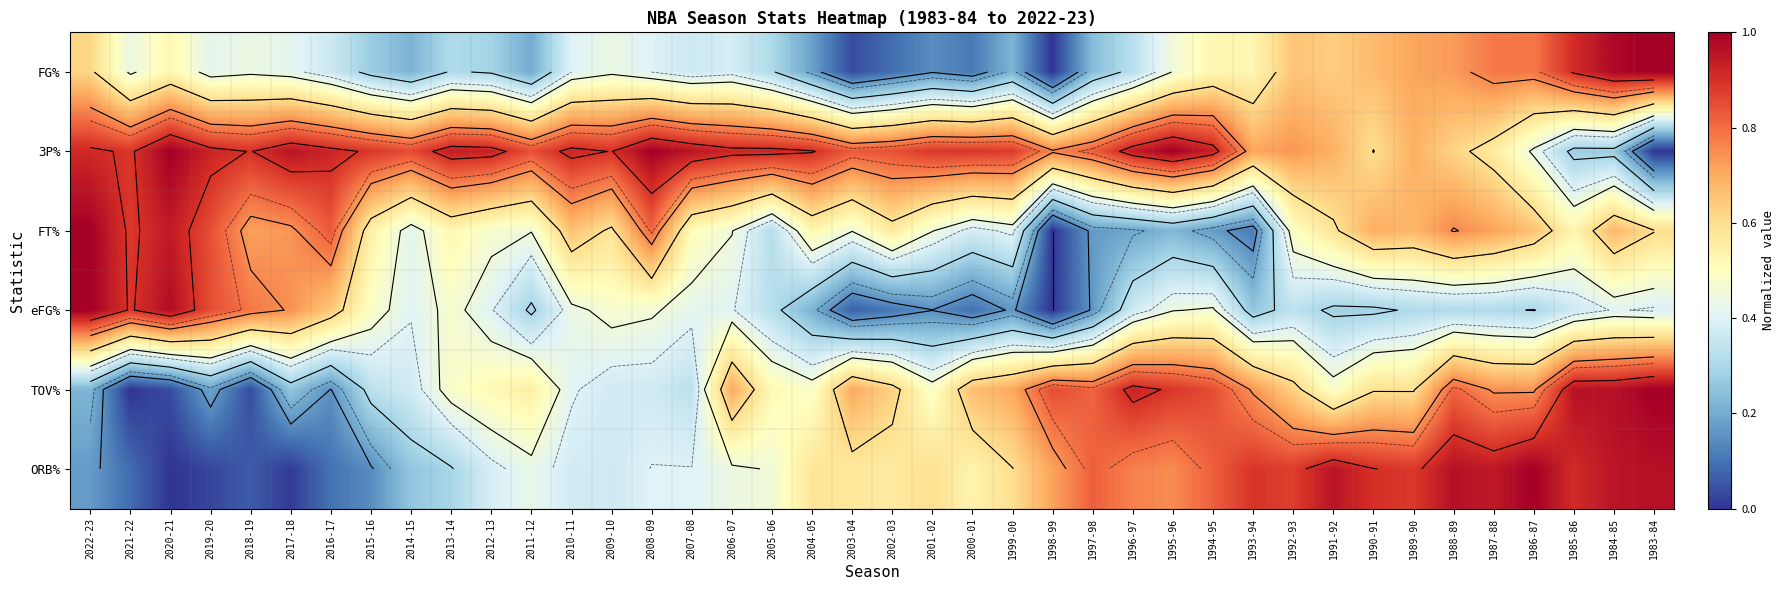

At which label does FT% reach its peak?

2022-23